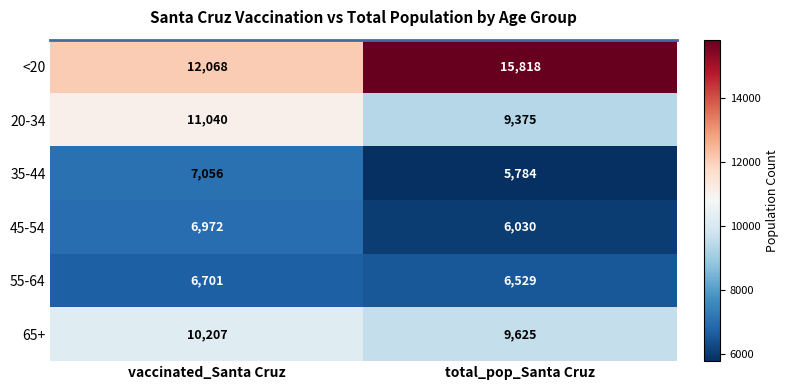

What is the sum of the 65+ values at vaccinated_Santa Cruz and total_pop_Santa Cruz?

19832